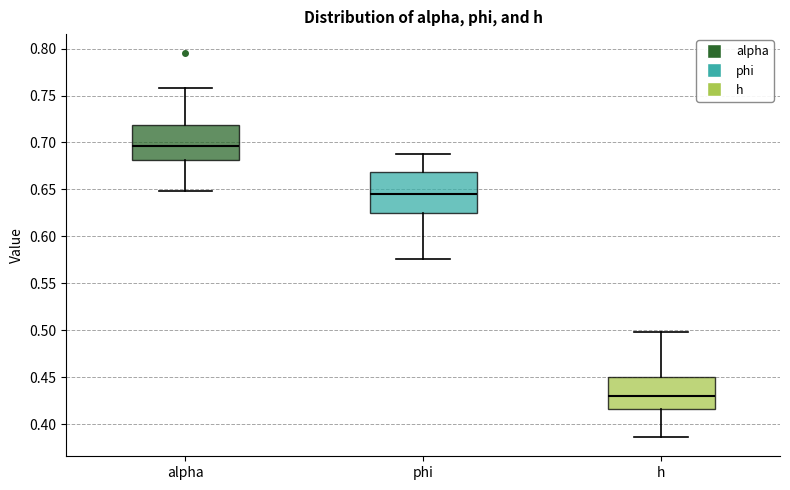

Reading left to right, read every box against the y-axis: the position of its median line, the range the box covers, and the ends of its whiskers. The values are not printed on the chart, so give them approximately, as read against the axis.

alpha: median 0.695, box 0.680 to 0.720, whiskers 0.650 to 0.760
phi: median 0.645, box 0.625 to 0.670, whiskers 0.575 to 0.685
h: median 0.430, box 0.415 to 0.450, whiskers 0.385 to 0.500